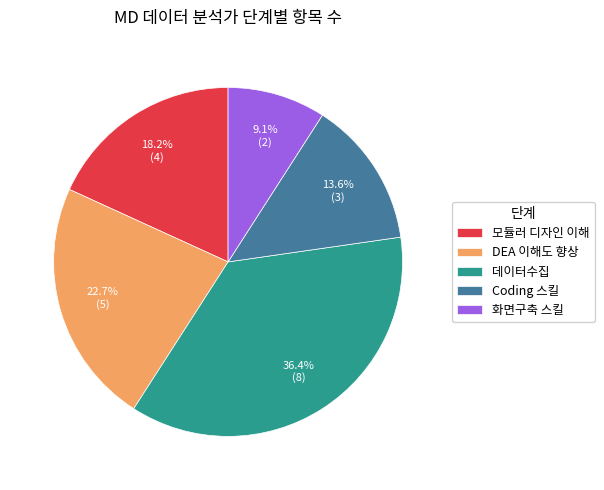

Which category has the biggest portion of the pie?

데이터수집